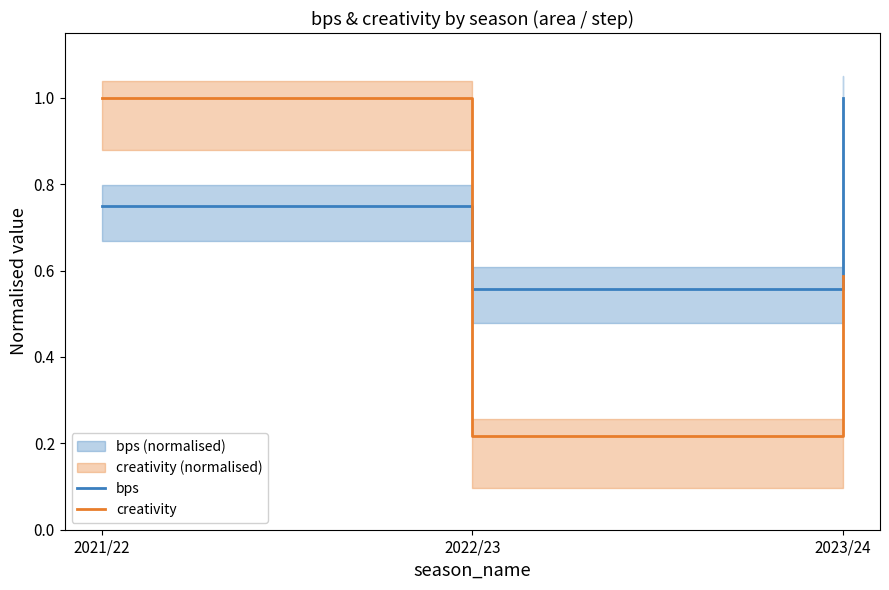

At how many categories does at least one series exceed 0?

3